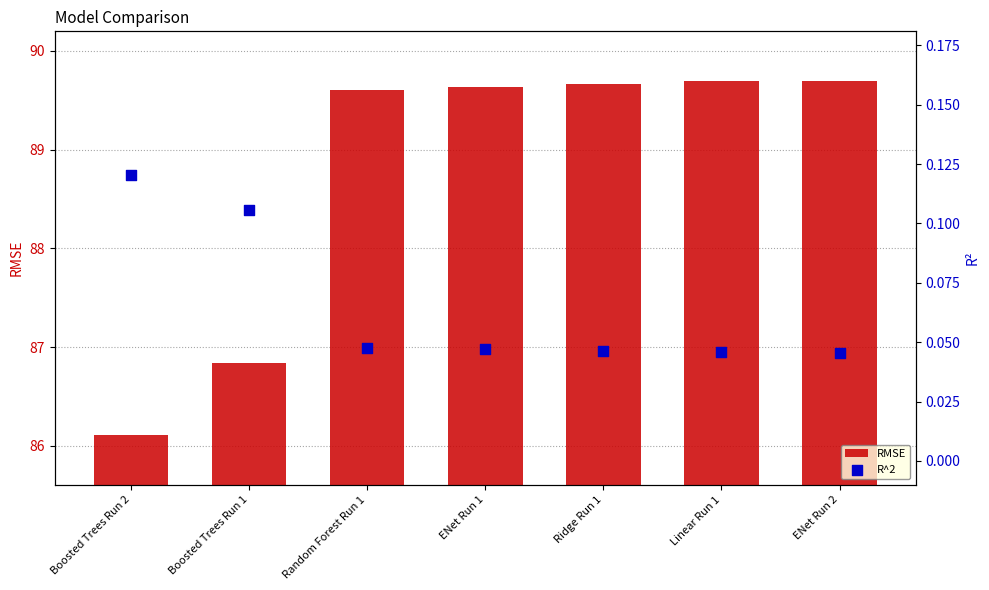

At which category is the sum across all series the highest?

ENet Run 2